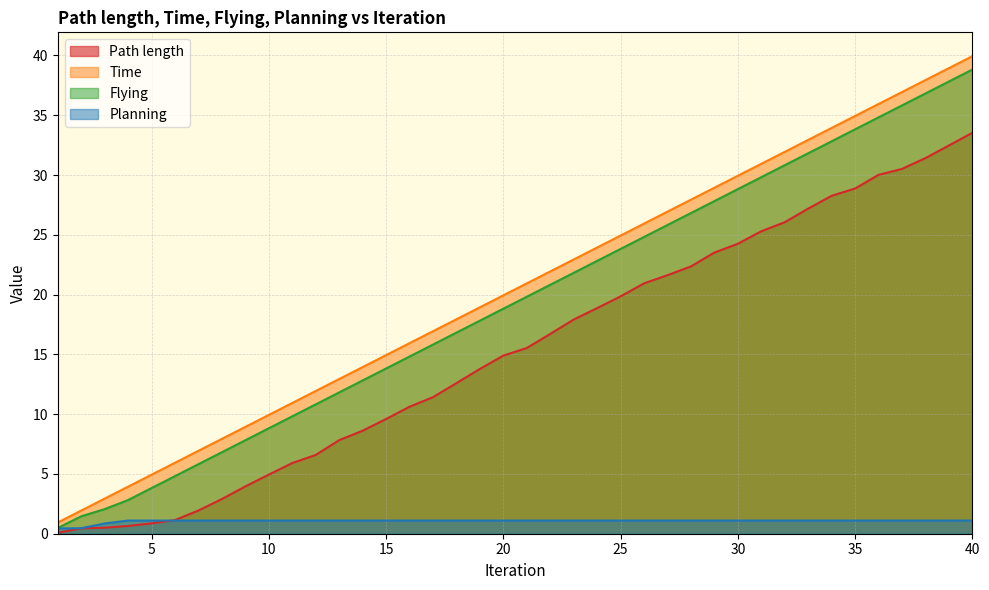

At which label does Planning reach its minimum?

1